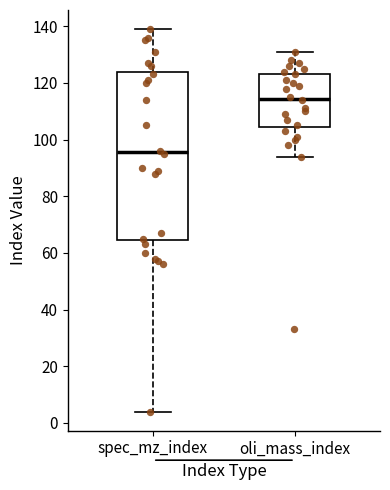

Reading left to right, read every box against the y-axis: the position of its median line, the range the box covers, and the ends of its whiskers. The values are not printed on the chart, so give them approximately, as read against the axis.

spec_mz_index: median 96, box 64 to 124, whiskers 4 to 140
oli_mass_index: median 114, box 104 to 124, whiskers 94 to 132